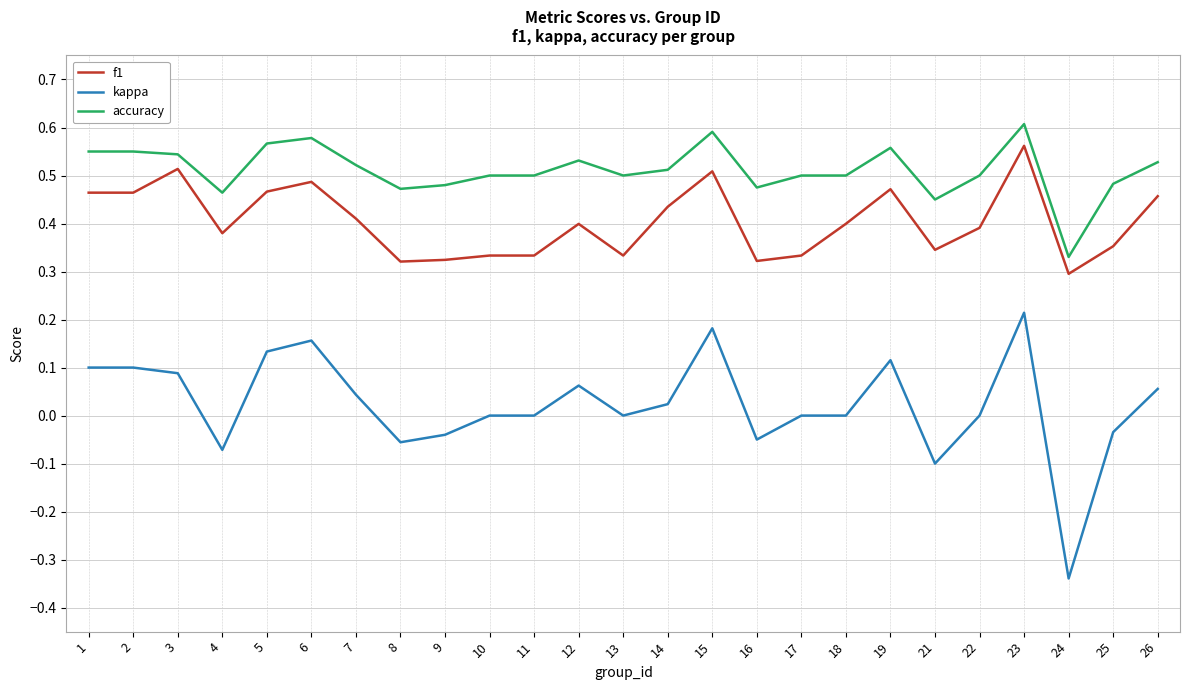

At which category is the sum across all series the highest?

23